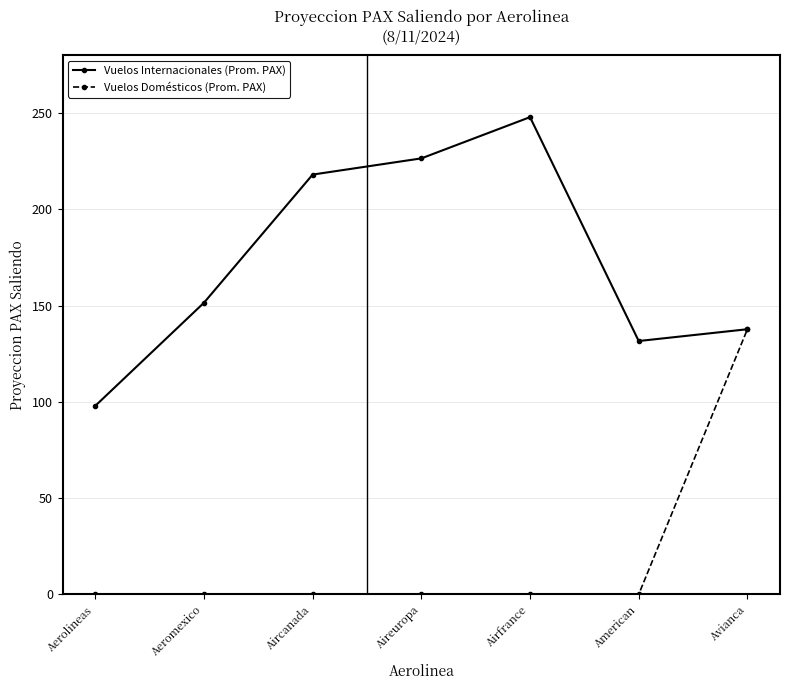

Is it true that Vuelos Internacionales (Prom. PAX) equals 66.8 at Aireuropa?

False